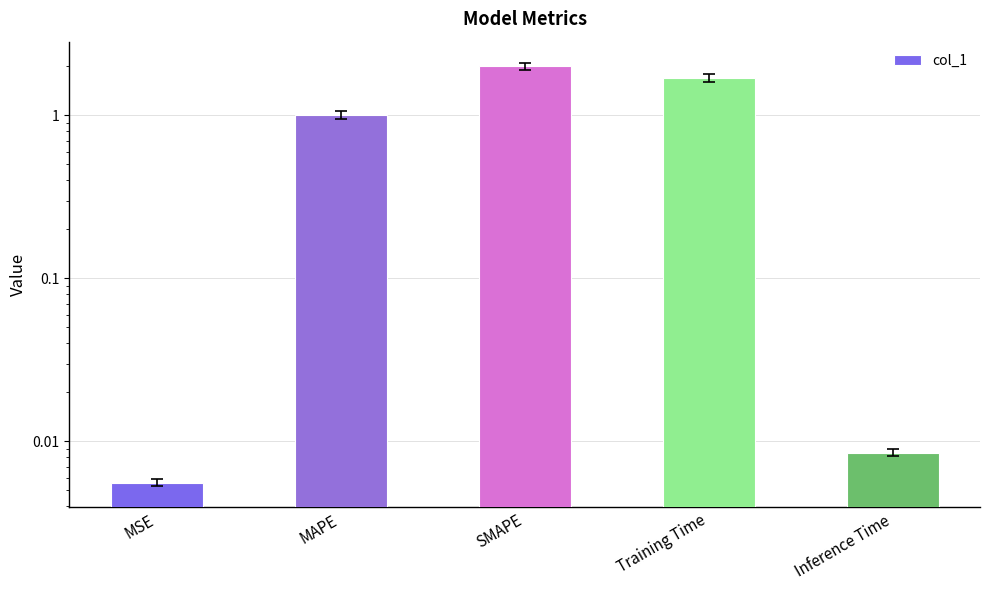

What is the difference between the values at SMAPE and Inference Time?

2.0